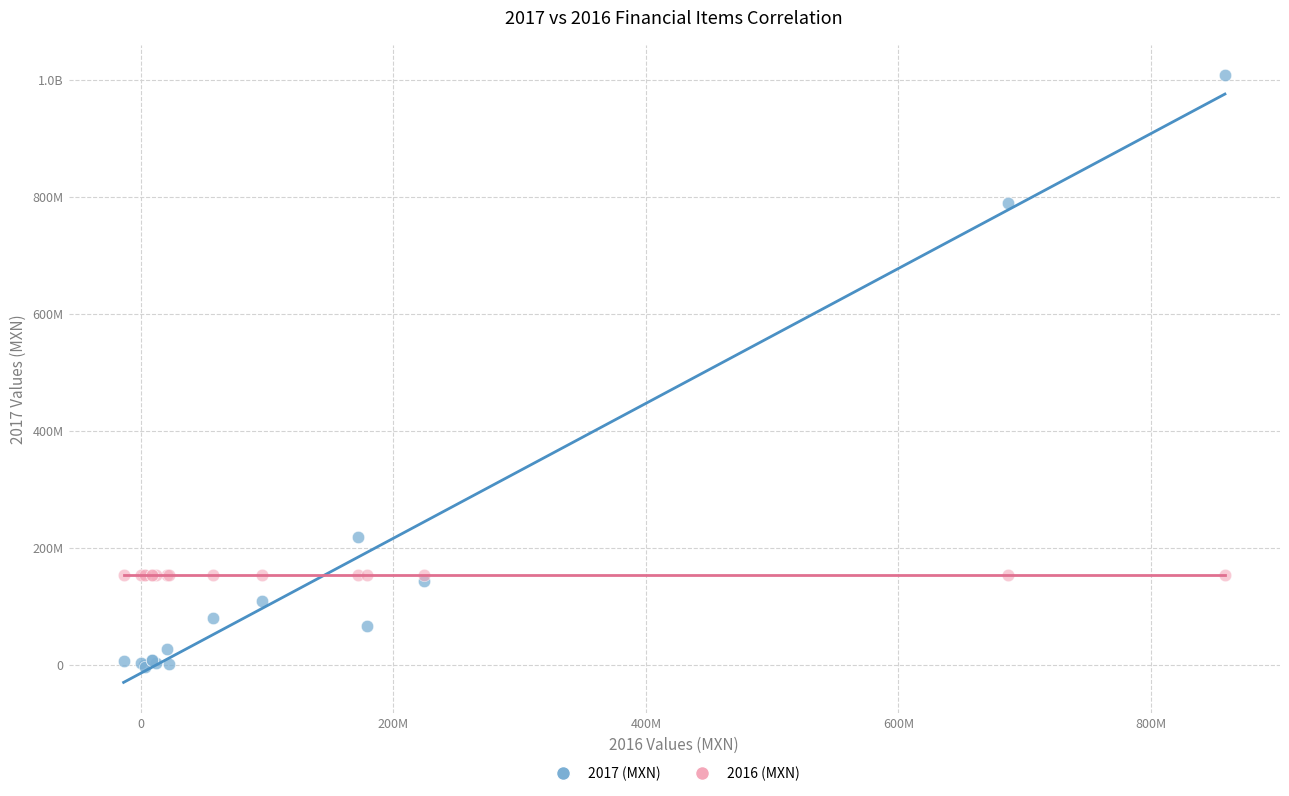

What are all the series names shown in the legend?

2017 (MXN), 2016 (MXN)